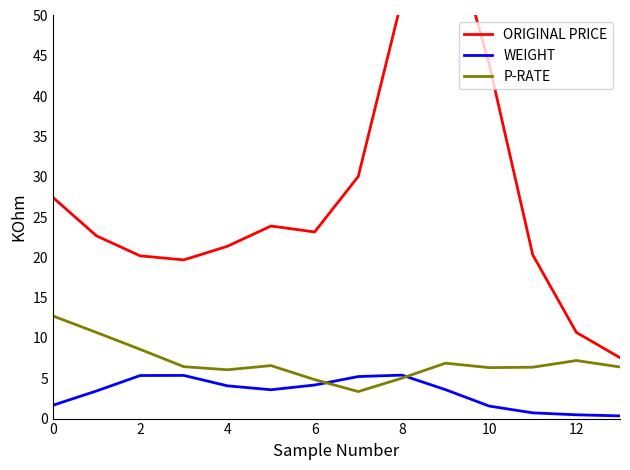

True or false: ORIGINAL PRICE and WEIGHT intersect in this chart.

False